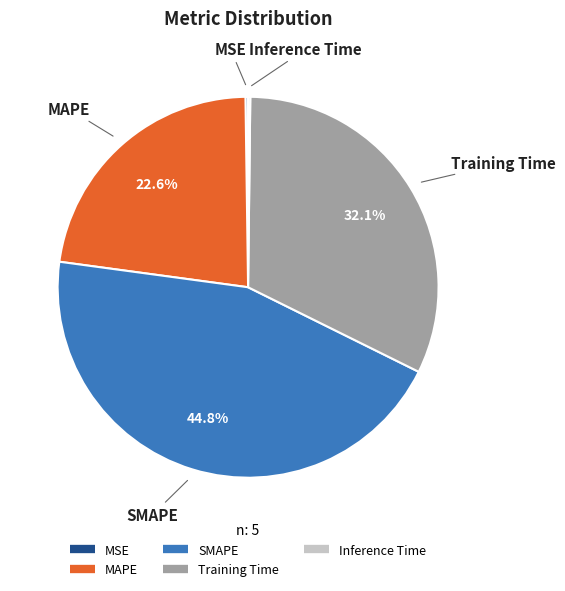

Is there any slice that represents more than half of the pie?

No